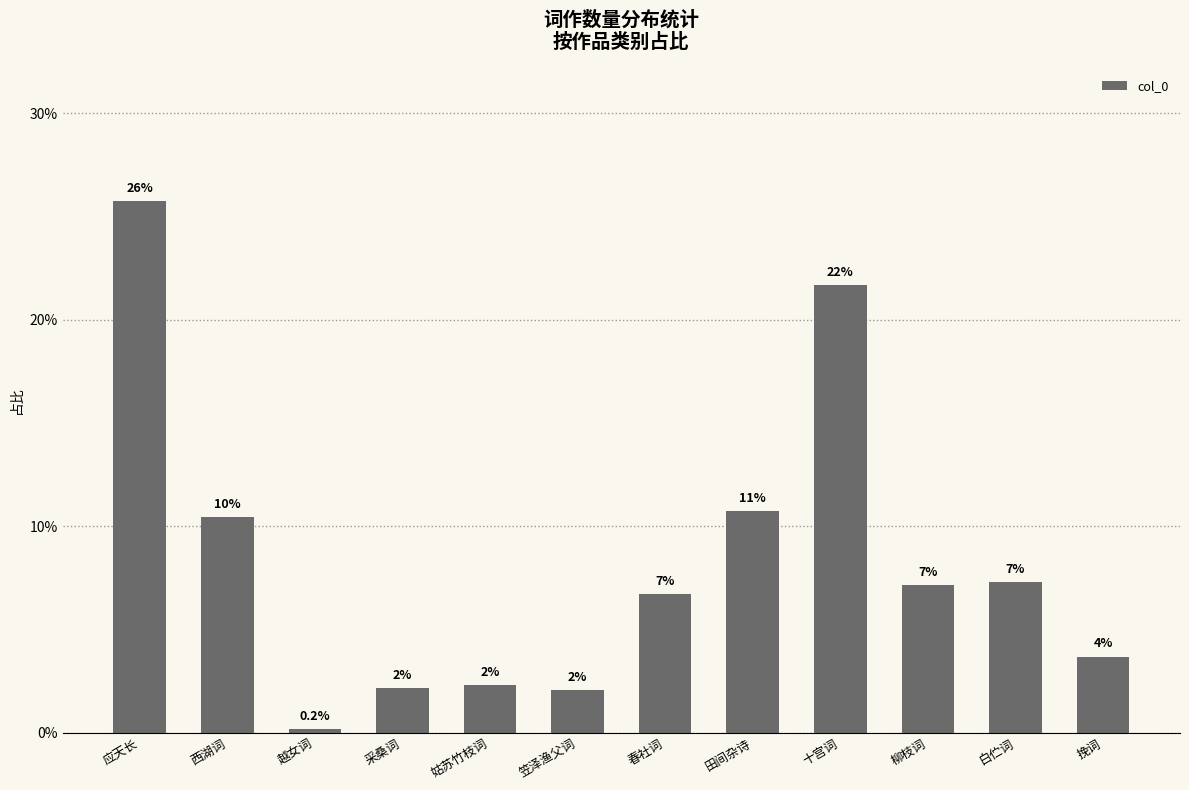

Reading right to left, transcribe all the data shown in this chart.

挽词=3.7	白伫词=7.3	柳枝词=7.1	十宫词=21.7	田间杂诗=10.7	春社词=6.7	笠泽渔父词=2.0	姑苏竹枝词=2.3	采桑词=2.2	越女词=0.2	西湖词=10.4	应天长=25.7